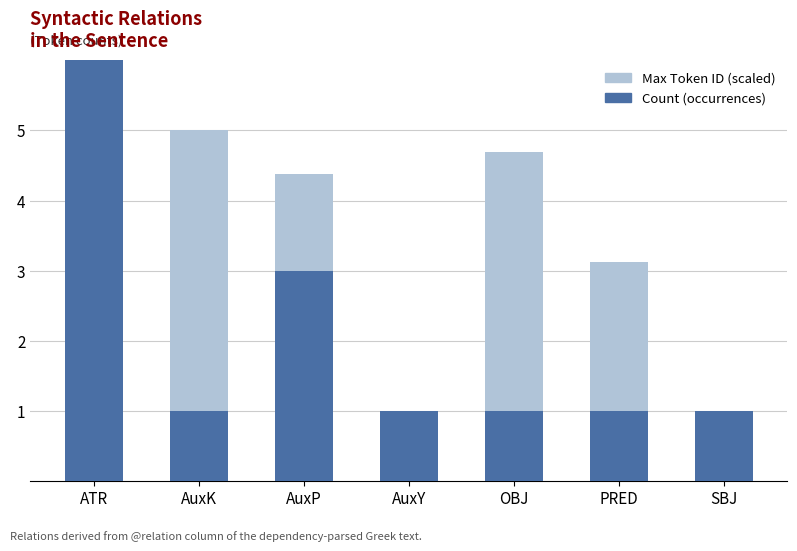

What is the value of the Max Token ID (scaled) bar at the 2nd from the left?

4.0